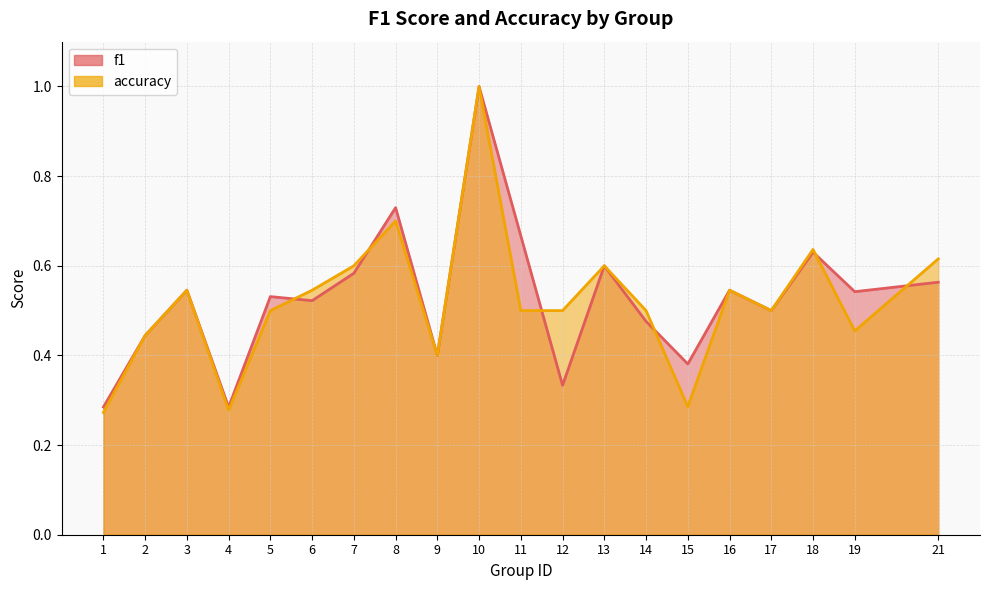

Rank the series by their average value, from lowest to highest.

accuracy, f1